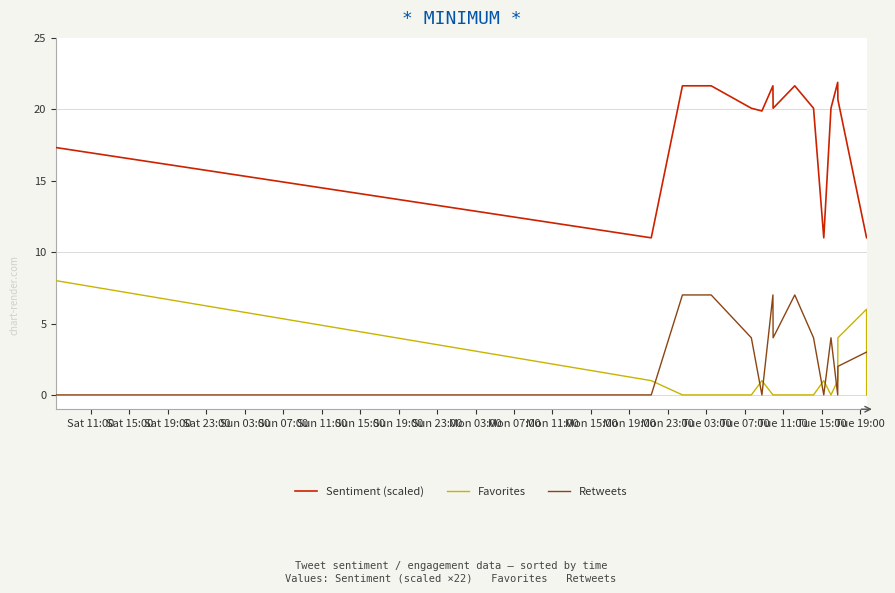

Which series has the largest total across all categories?

Sentiment (scaled)